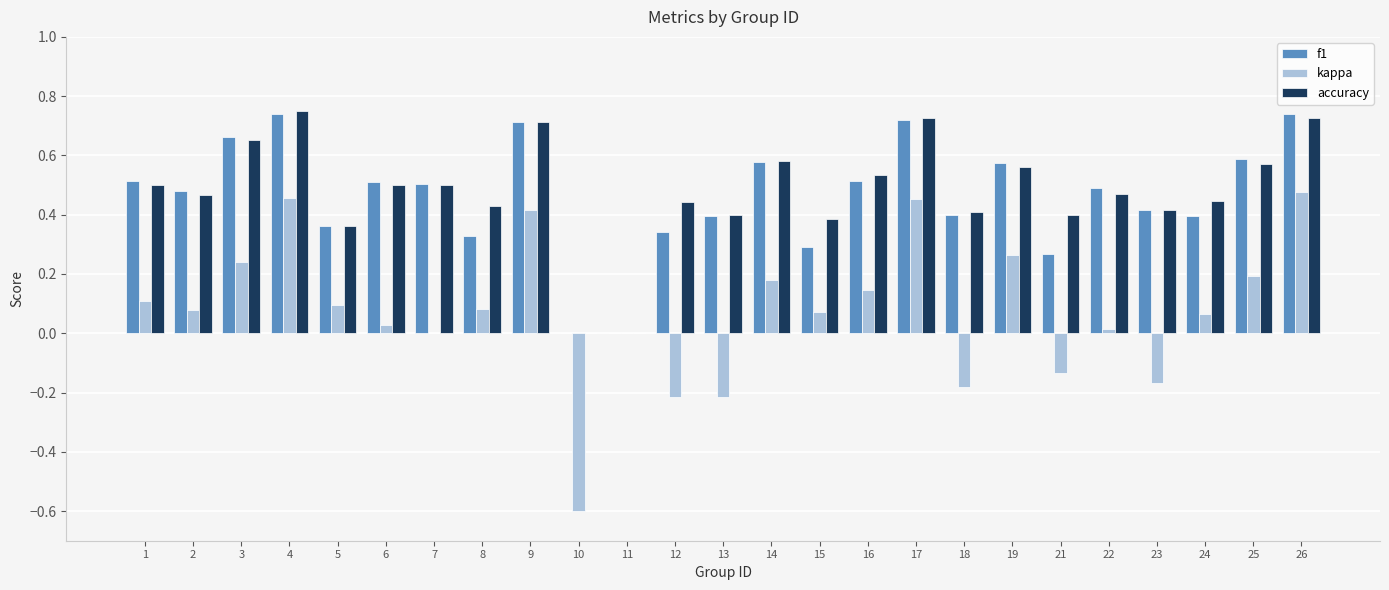

What is the sum of the f1 values at 7 and 23?

0.9